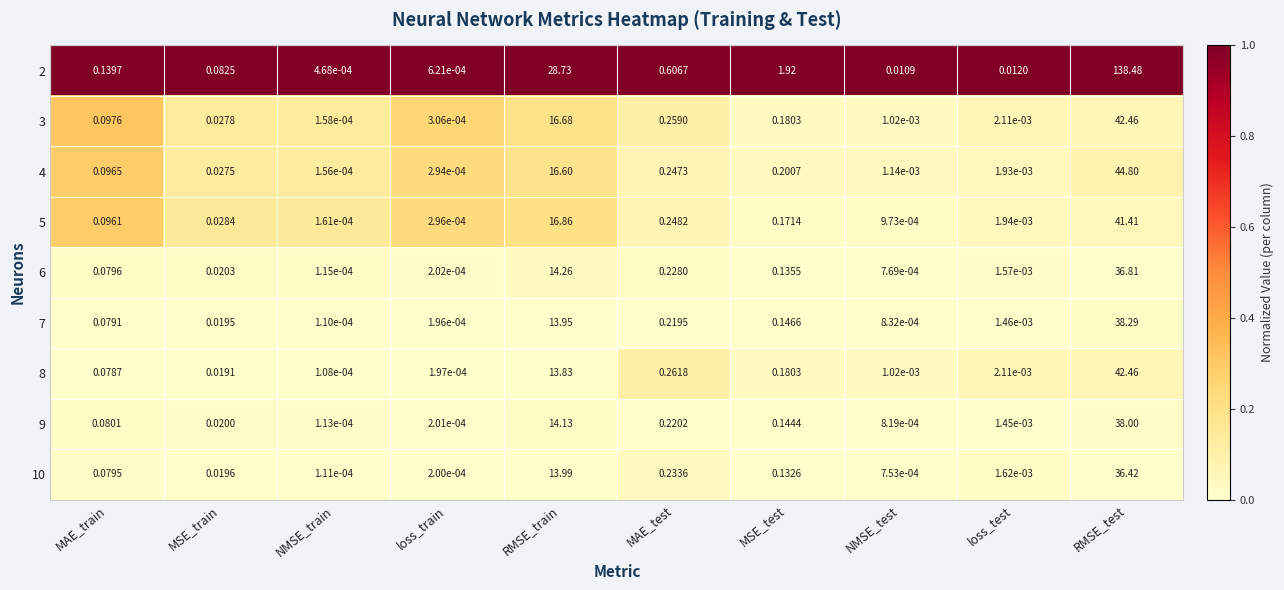

At which label does 4 reach its minimum?

NMSE_train